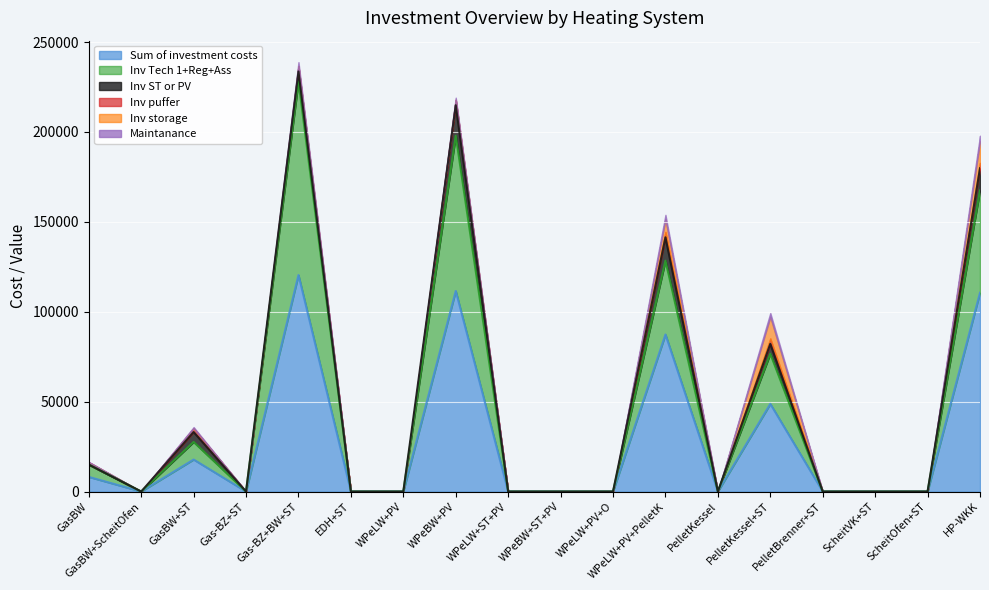

What is the difference between the maximum and minimum values in the Maintanance series?

3100